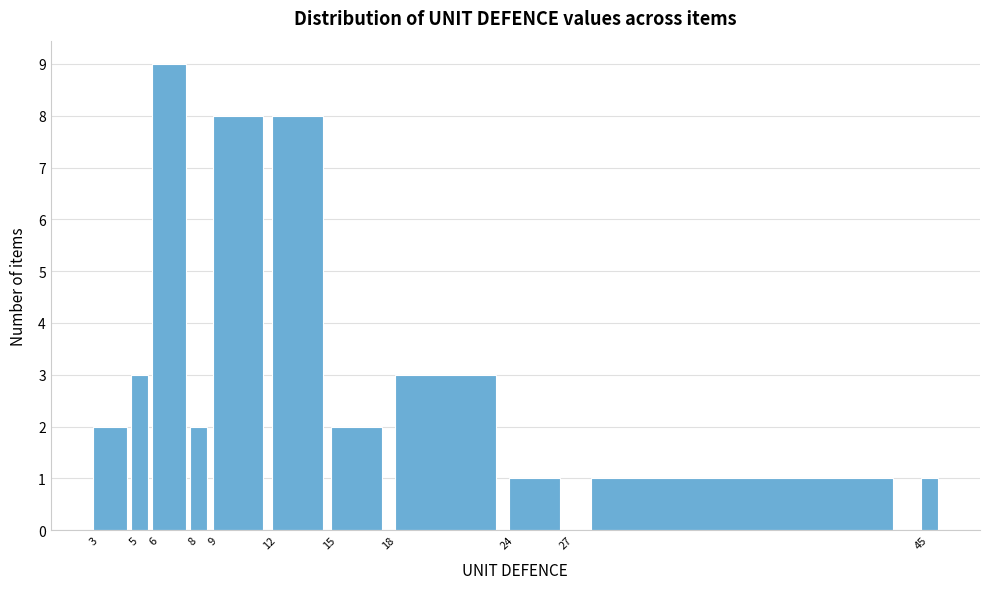

Reading left to right, transcribe this chart: for each bar, give the range it covers on the x-axis and its height. The values are not printed on the chart, so give them approximately, as read against the axis.

2.5 to 4.5: 2
4.5 to 5.5: 3
5.5 to 7.5: 9
7.5 to 8.5: 2
8.5 to 11.5: 8
11.5 to 14.5: 8
14.5 to 17.5: 2
17.5 to 23.5: 3
23.5 to 26.5: 1
26.5 to 44.5: 1
44.5 to 45.5: 1